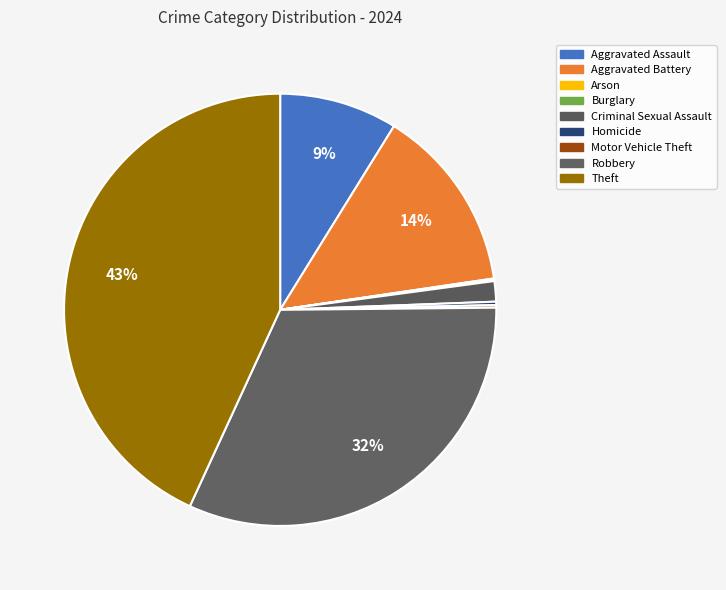

Is the sum of Motor Vehicle Theft and Arson greater than half?

No